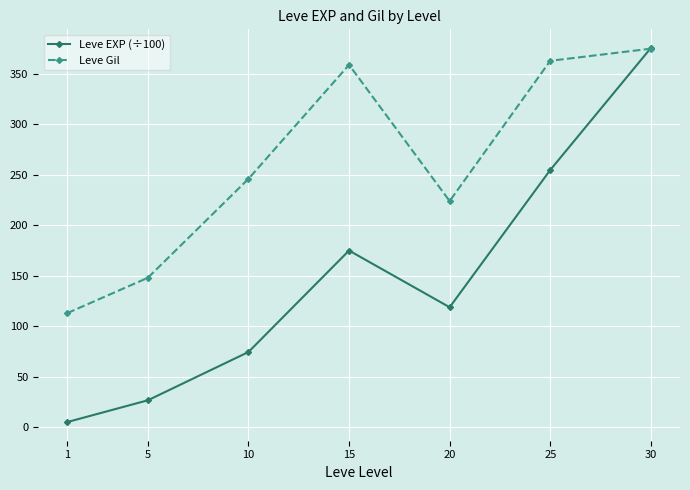

Which series changed the most between 1 and 30?

Leve EXP (÷100)